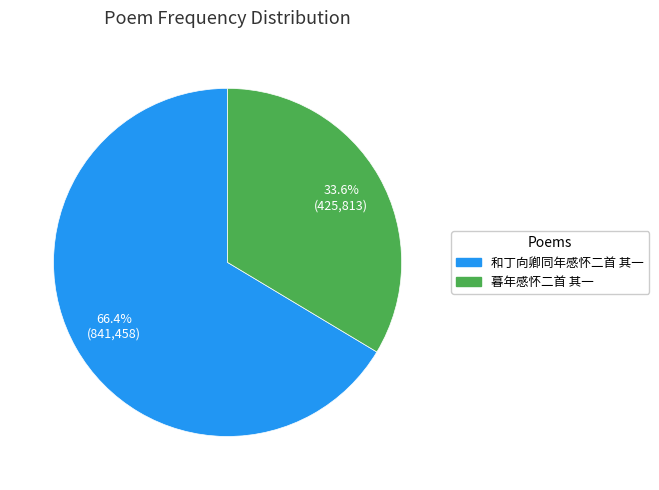

Combined, what portion of the pie is 暮年感怀二首 其一 and 和丁向卿同年感怀二首 其一?

100.0%